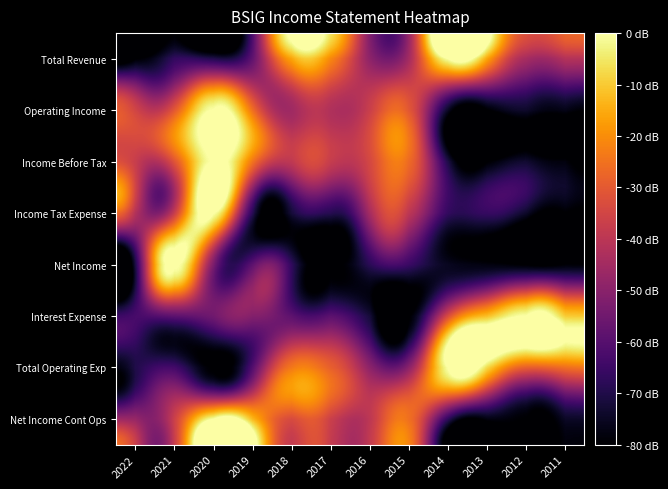

What is the maximum value shown in the chart?

1.0